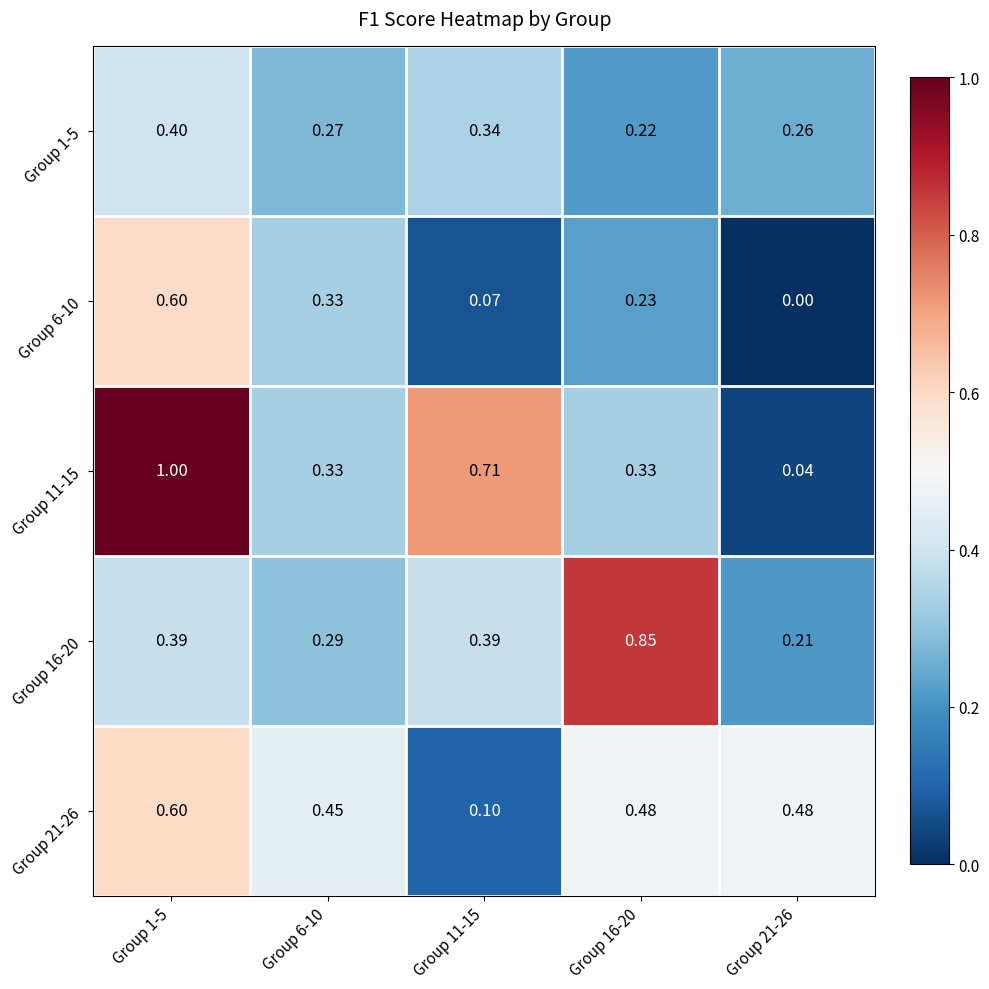

Is the value of Group 21-26 at Group 16-20 greater than the value of Group 16-20 at Group 16-20?

No